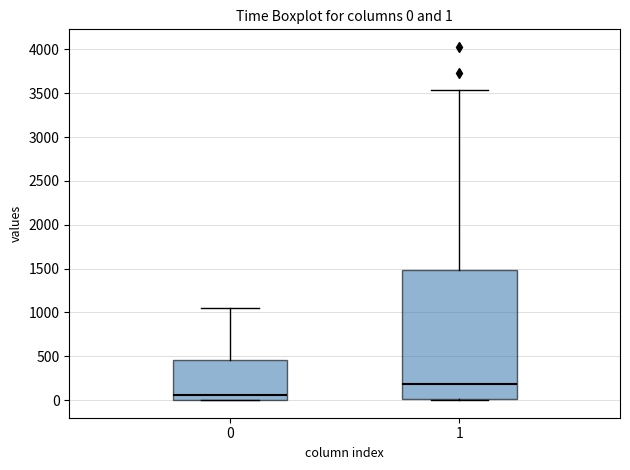

Which box has the lowest median line?

0